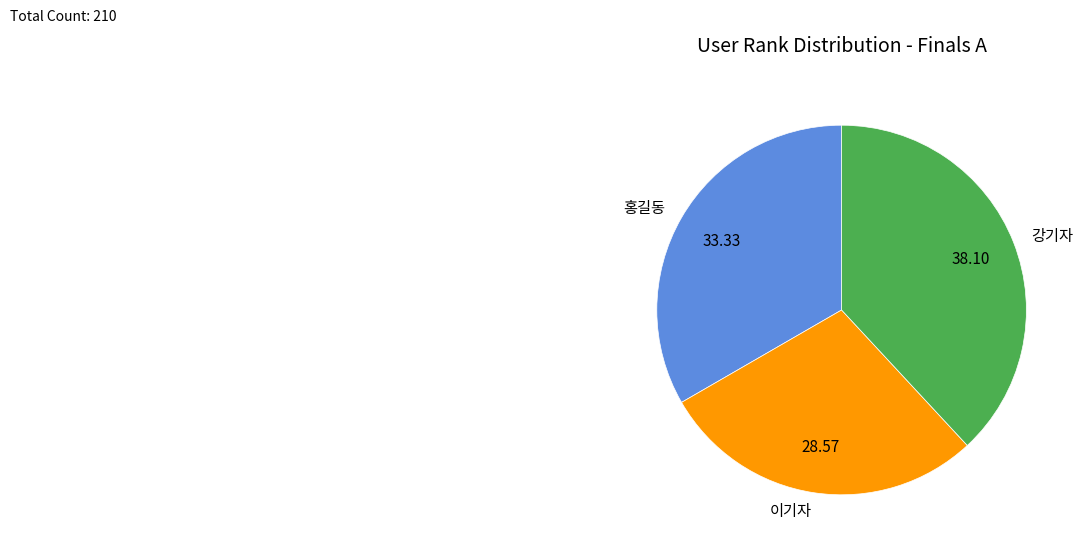

Is the sum of 홍길동 and 강기자 greater than half?

Yes